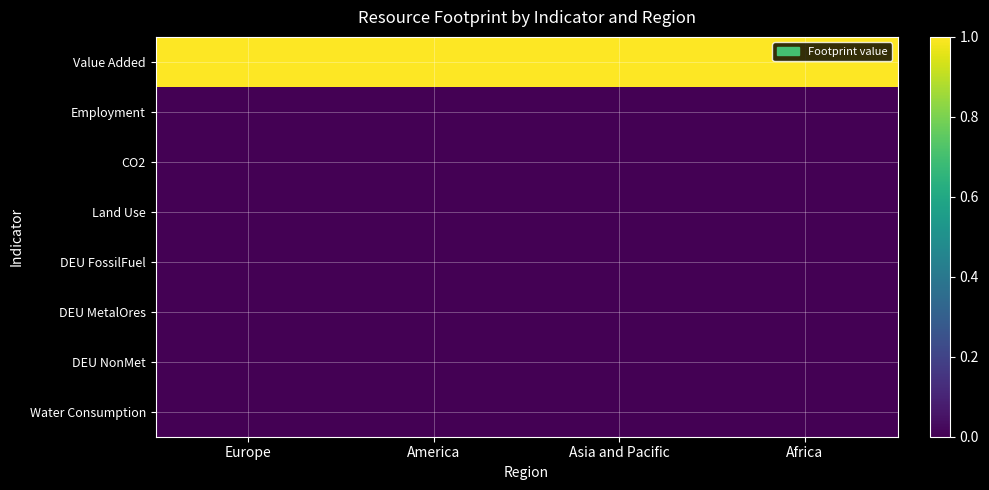

List the series in order of their peak value, lowest first.

Employment, Land Use, DEU FossilFuel, DEU MetalOres, DEU NonMet, Water Consumption, CO2, Value Added